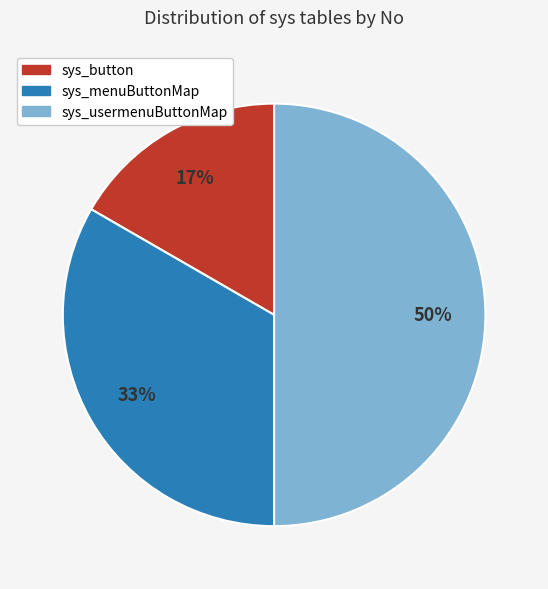

Rank the categories by value from lowest to highest.

sys_button, sys_menuButtonMap, sys_usermenuButtonMap